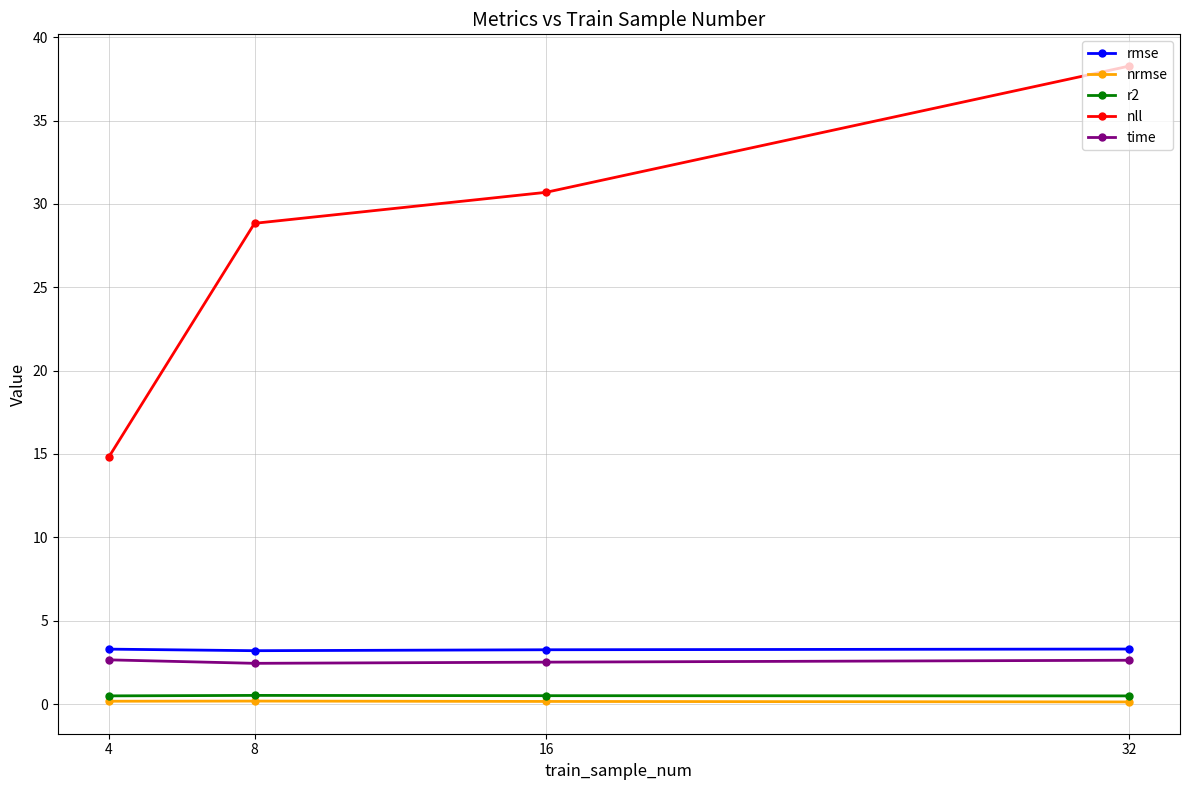

What is the maximum value for nll?

38.3